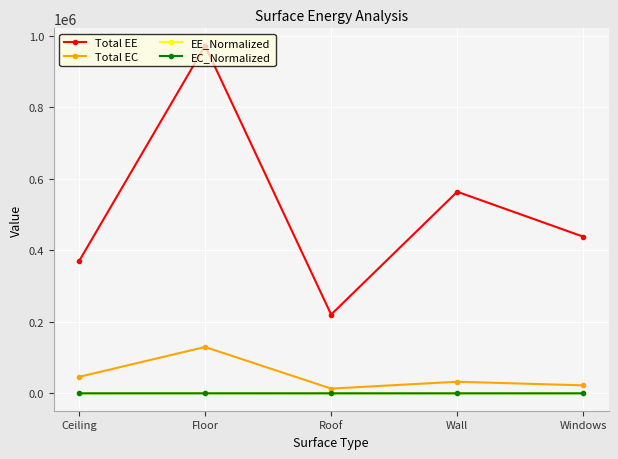

Count the number of data series in this chart.

4